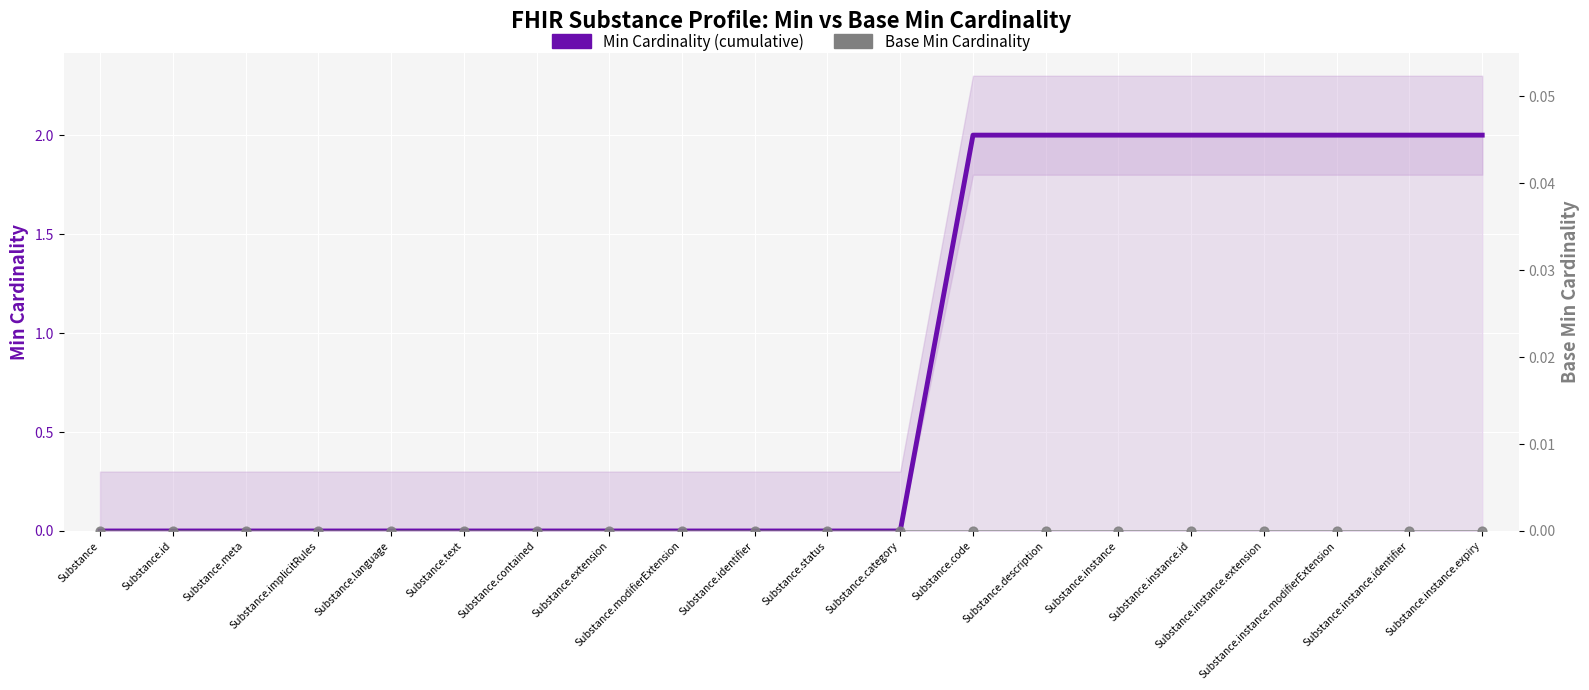

What is the total value across all series at Substance.code?

2